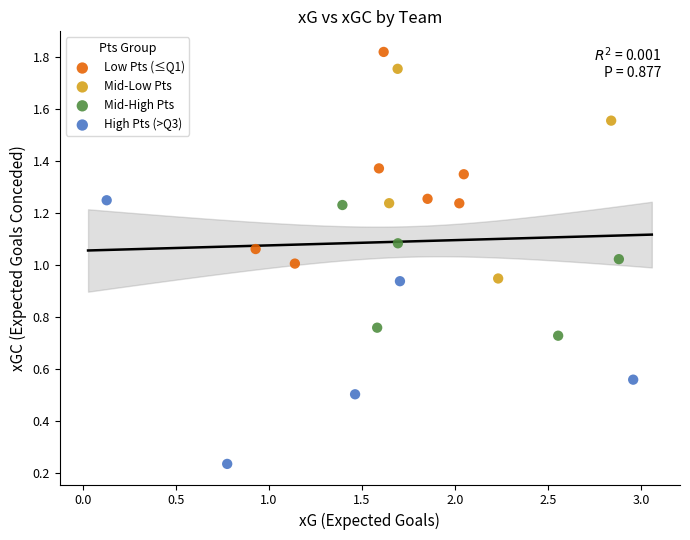

Which series has the widest spread of Y values?

High Pts (>Q3)